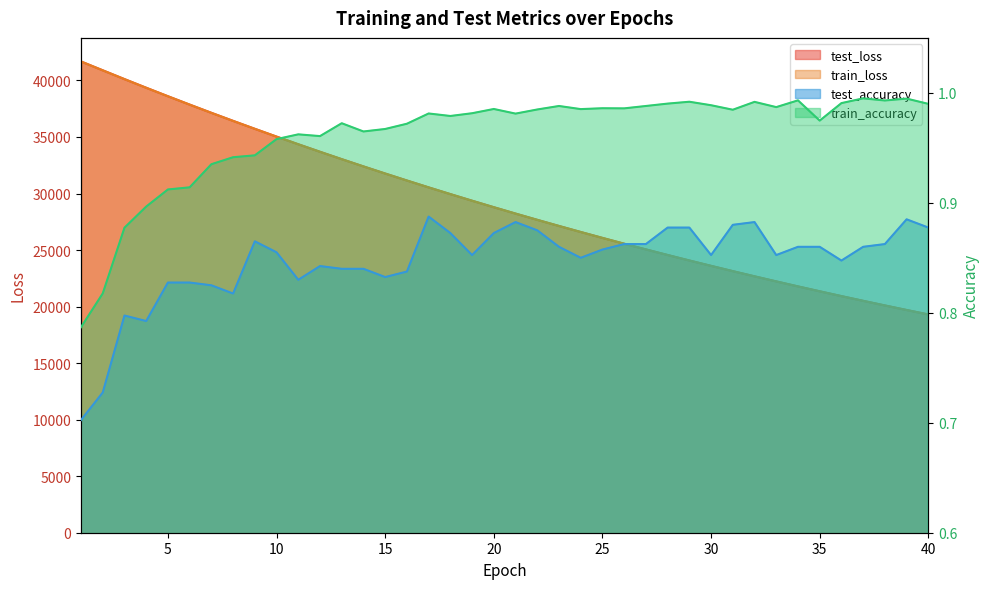

Is it true that train_accuracy equals 0.4 at 26?

False